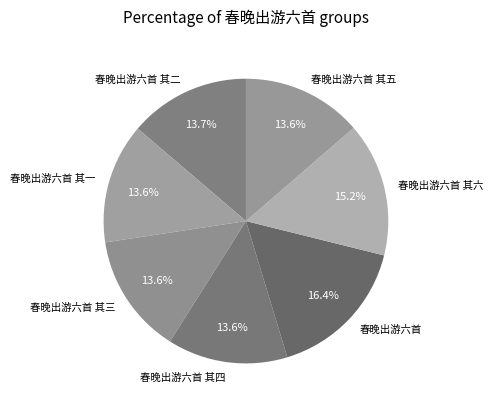

True or false: 春晚出游六首 accounts for 7% of the total.

False